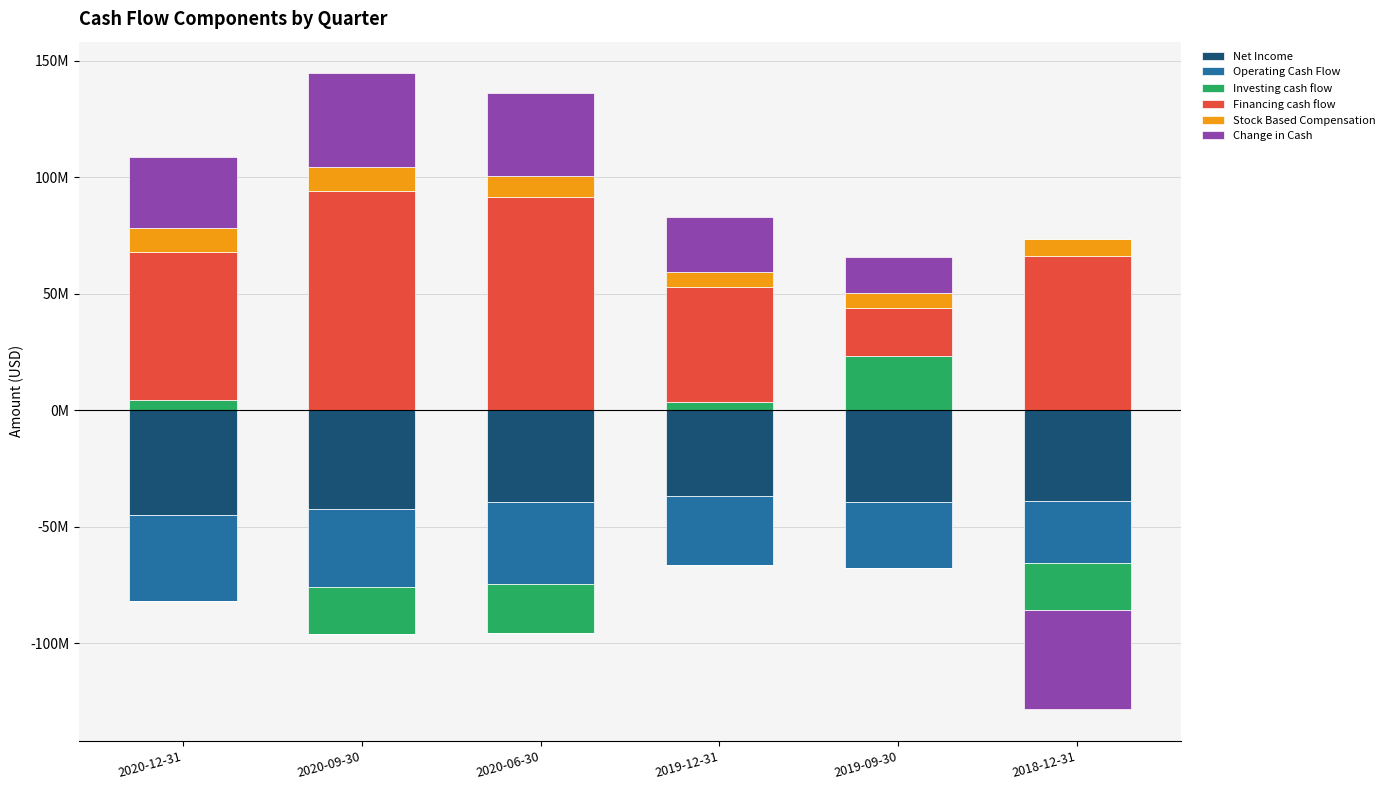

Where does the Change in Cash series first go above 30576100?

2020-09-30